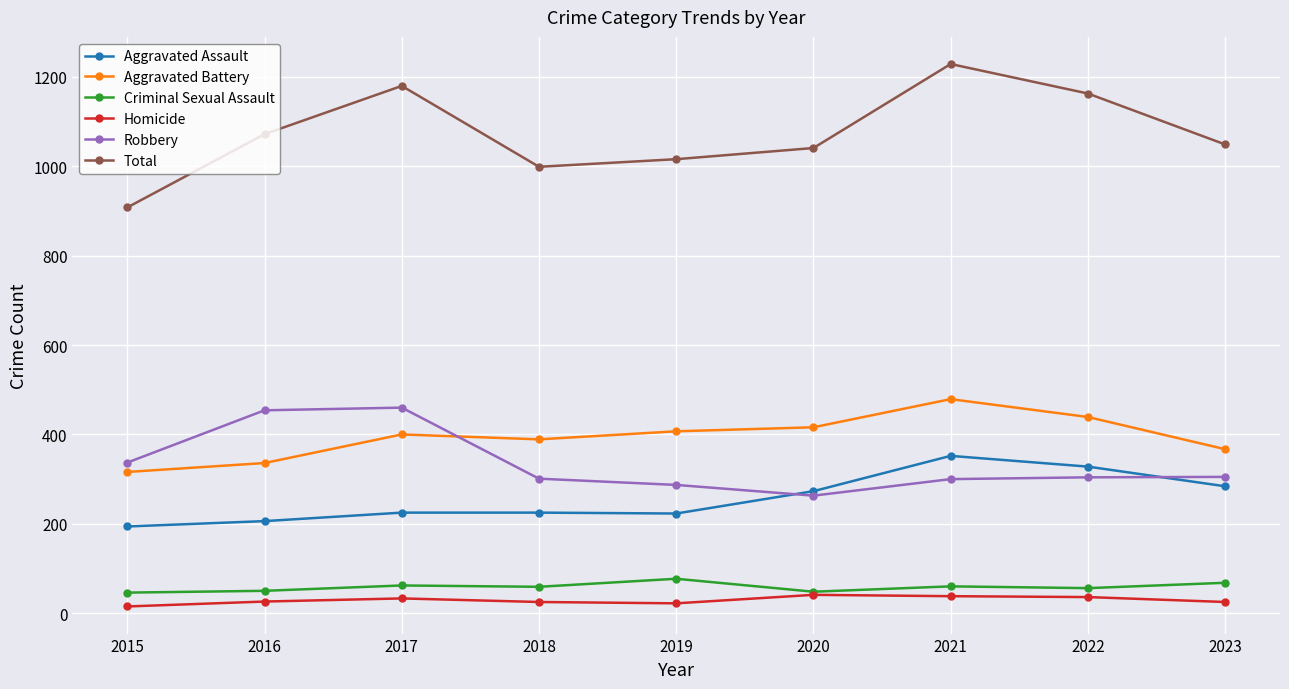

True or false: Aggravated Assault and Homicide intersect in this chart.

False